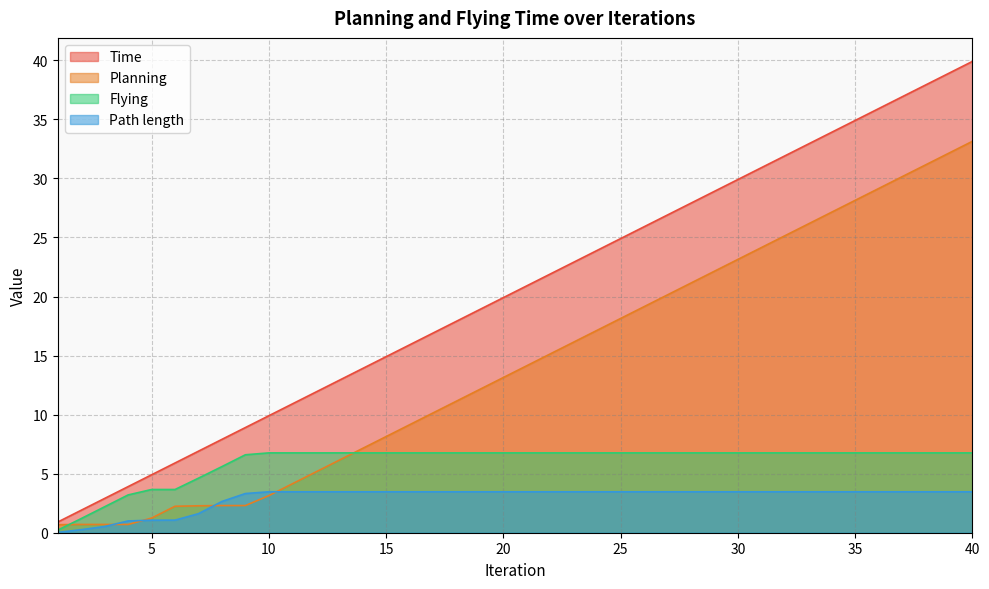

Is the value of Planning at 17 greater than the value of Path length at 9?

Yes